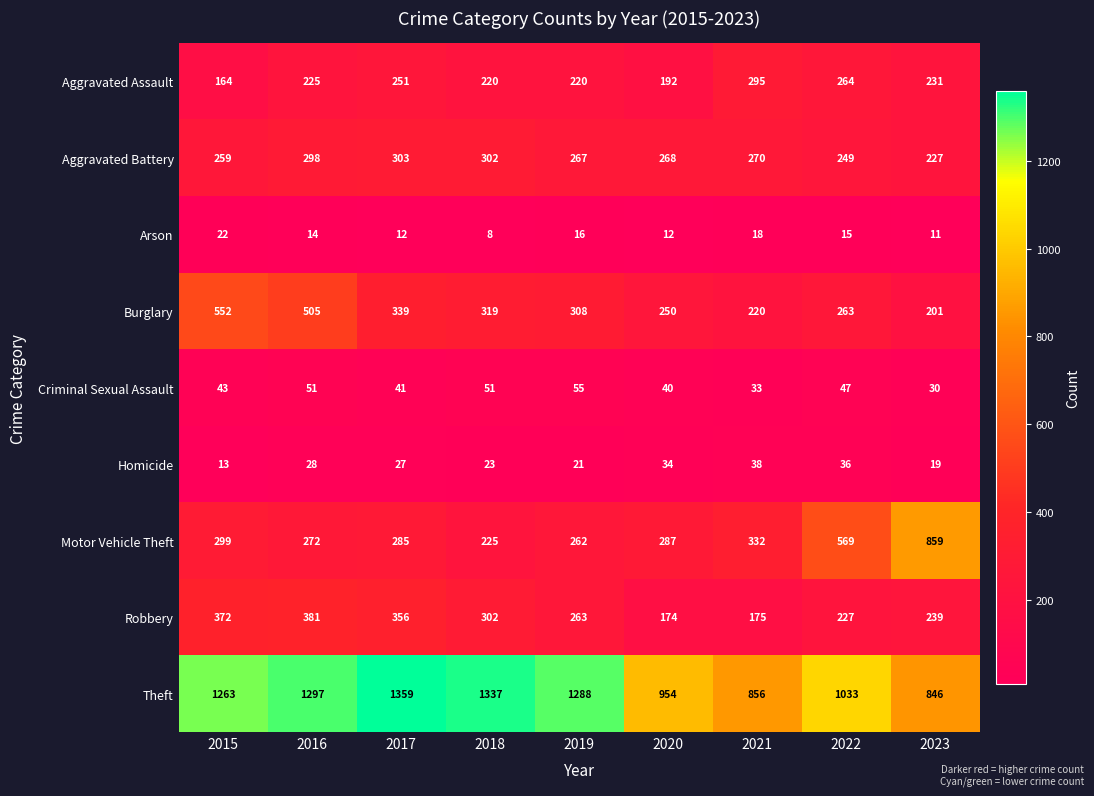

What is the minimum value for Homicide?

13